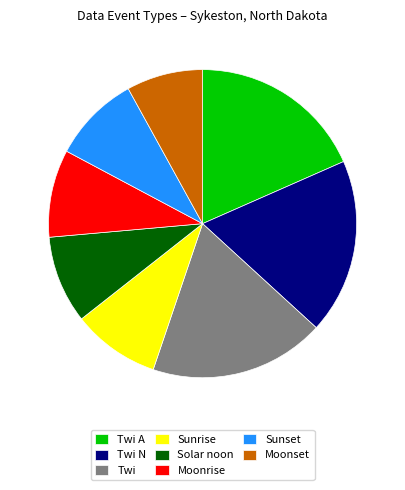

What is the ratio of the value at Moonrise to the value at Twi?

0.5